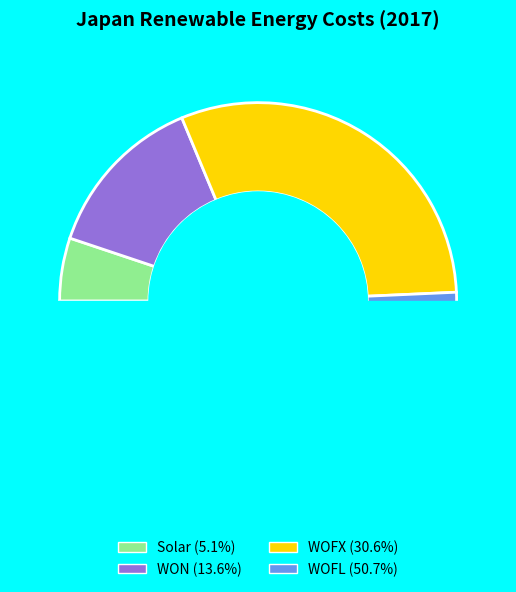

To the nearest percent, what is the difference between the largest and smallest slice percentages?

46%